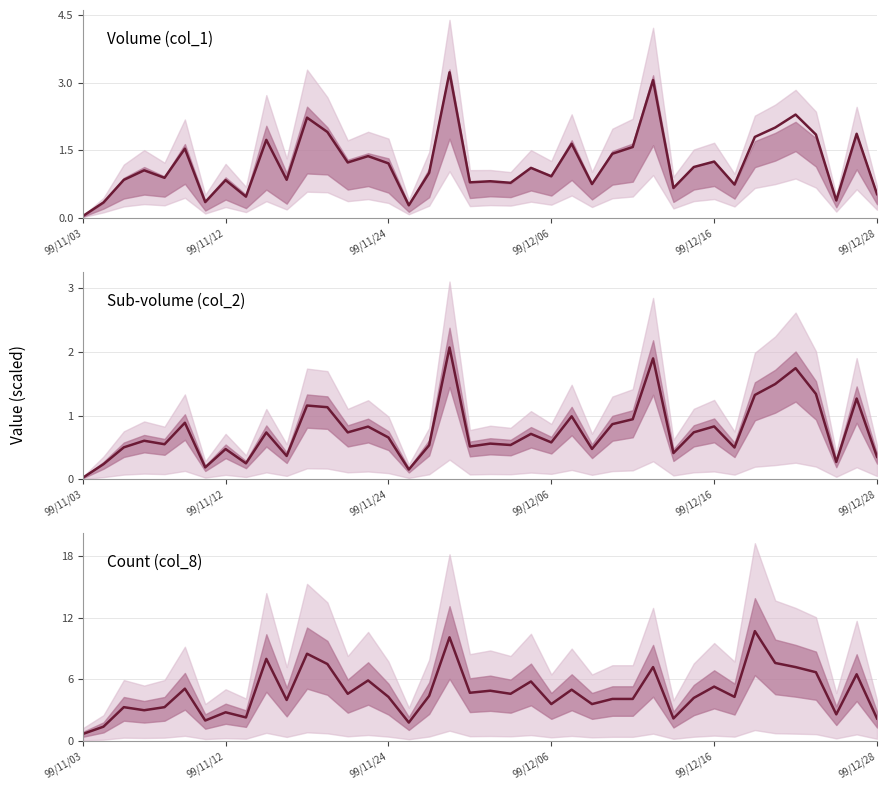

What is the difference between the second highest and second lowest values?

8.7